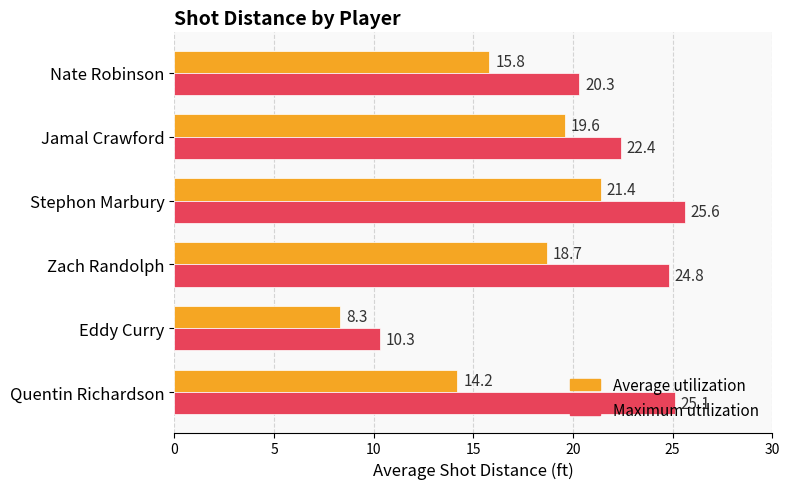

True or false: Average utilization has a value of 21.4 at Stephon Marbury.

True